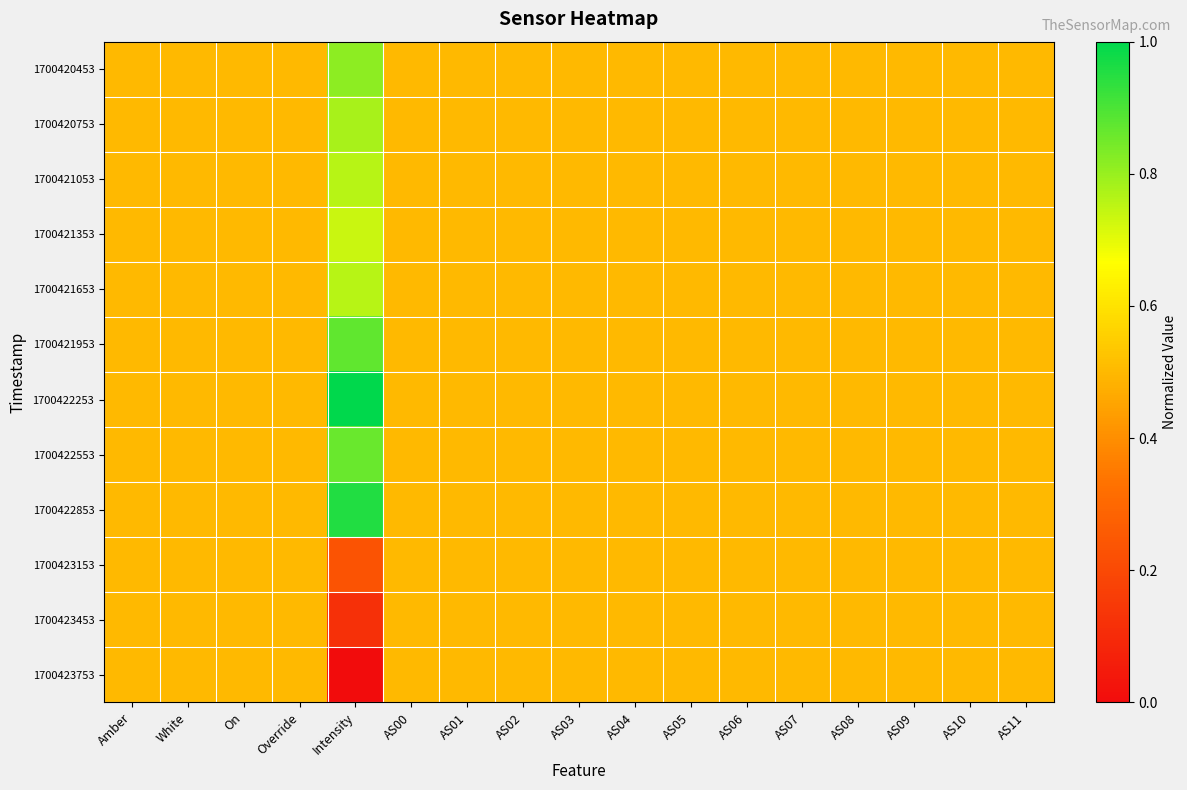

Reading left to right, what are all the values shown in this chart?

1700420453: Amber=0.5	White=0.5	On=0.5	Override=0.5	Intensity=0.8	AS00=0.5	AS01=0.5	AS02=0.5	AS03=0.5	AS04=0.5	AS05=0.5	AS06=0.5	AS07=0.5	AS08=0.5	AS09=0.5	AS10=0.5	AS11=0.5
1700420753: Amber=0.5	White=0.5	On=0.5	Override=0.5	Intensity=0.8	AS00=0.5	AS01=0.5	AS02=0.5	AS03=0.5	AS04=0.5	AS05=0.5	AS06=0.5	AS07=0.5	AS08=0.5	AS09=0.5	AS10=0.5	AS11=0.5
1700421053: Amber=0.5	White=0.5	On=0.5	Override=0.5	Intensity=0.8	AS00=0.5	AS01=0.5	AS02=0.5	AS03=0.5	AS04=0.5	AS05=0.5	AS06=0.5	AS07=0.5	AS08=0.5	AS09=0.5	AS10=0.5	AS11=0.5
1700421353: Amber=0.5	White=0.5	On=0.5	Override=0.5	Intensity=0.7	AS00=0.5	AS01=0.5	AS02=0.5	AS03=0.5	AS04=0.5	AS05=0.5	AS06=0.5	AS07=0.5	AS08=0.5	AS09=0.5	AS10=0.5	AS11=0.5
1700421653: Amber=0.5	White=0.5	On=0.5	Override=0.5	Intensity=0.8	AS00=0.5	AS01=0.5	AS02=0.5	AS03=0.5	AS04=0.5	AS05=0.5	AS06=0.5	AS07=0.5	AS08=0.5	AS09=0.5	AS10=0.5	AS11=0.5
1700421953: Amber=0.5	White=0.5	On=0.5	Override=0.5	Intensity=0.9	AS00=0.5	AS01=0.5	AS02=0.5	AS03=0.5	AS04=0.5	AS05=0.5	AS06=0.5	AS07=0.5	AS08=0.5	AS09=0.5	AS10=0.5	AS11=0.5
1700422253: Amber=0.5	White=0.5	On=0.5	Override=0.5	Intensity=1.0	AS00=0.5	AS01=0.5	AS02=0.5	AS03=0.5	AS04=0.5	AS05=0.5	AS06=0.5	AS07=0.5	AS08=0.5	AS09=0.5	AS10=0.5	AS11=0.5
1700422553: Amber=0.5	White=0.5	On=0.5	Override=0.5	Intensity=0.9	AS00=0.5	AS01=0.5	AS02=0.5	AS03=0.5	AS04=0.5	AS05=0.5	AS06=0.5	AS07=0.5	AS08=0.5	AS09=0.5	AS10=0.5	AS11=0.5
1700422853: Amber=0.5	White=0.5	On=0.5	Override=0.5	Intensity=1.0	AS00=0.5	AS01=0.5	AS02=0.5	AS03=0.5	AS04=0.5	AS05=0.5	AS06=0.5	AS07=0.5	AS08=0.5	AS09=0.5	AS10=0.5	AS11=0.5
1700423153: Amber=0.5	White=0.5	On=0.5	Override=0.5	Intensity=0.2	AS00=0.5	AS01=0.5	AS02=0.5	AS03=0.5	AS04=0.5	AS05=0.5	AS06=0.5	AS07=0.5	AS08=0.5	AS09=0.5	AS10=0.5	AS11=0.5
1700423453: Amber=0.5	White=0.5	On=0.5	Override=0.5	Intensity=0.1	AS00=0.5	AS01=0.5	AS02=0.5	AS03=0.5	AS04=0.5	AS05=0.5	AS06=0.5	AS07=0.5	AS08=0.5	AS09=0.5	AS10=0.5	AS11=0.5
1700423753: Amber=0.5	White=0.5	On=0.5	Override=0.5	Intensity=0.0	AS00=0.5	AS01=0.5	AS02=0.5	AS03=0.5	AS04=0.5	AS05=0.5	AS06=0.5	AS07=0.5	AS08=0.5	AS09=0.5	AS10=0.5	AS11=0.5